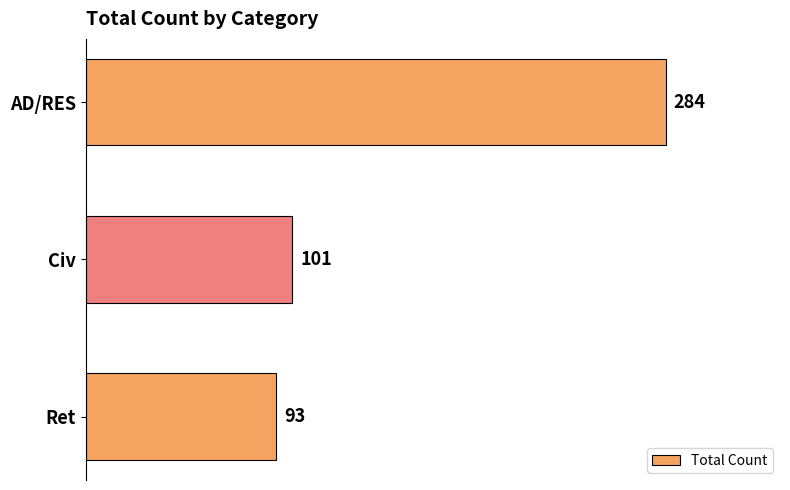

Reading top to bottom, what are all the values shown in this chart?

284	101	93